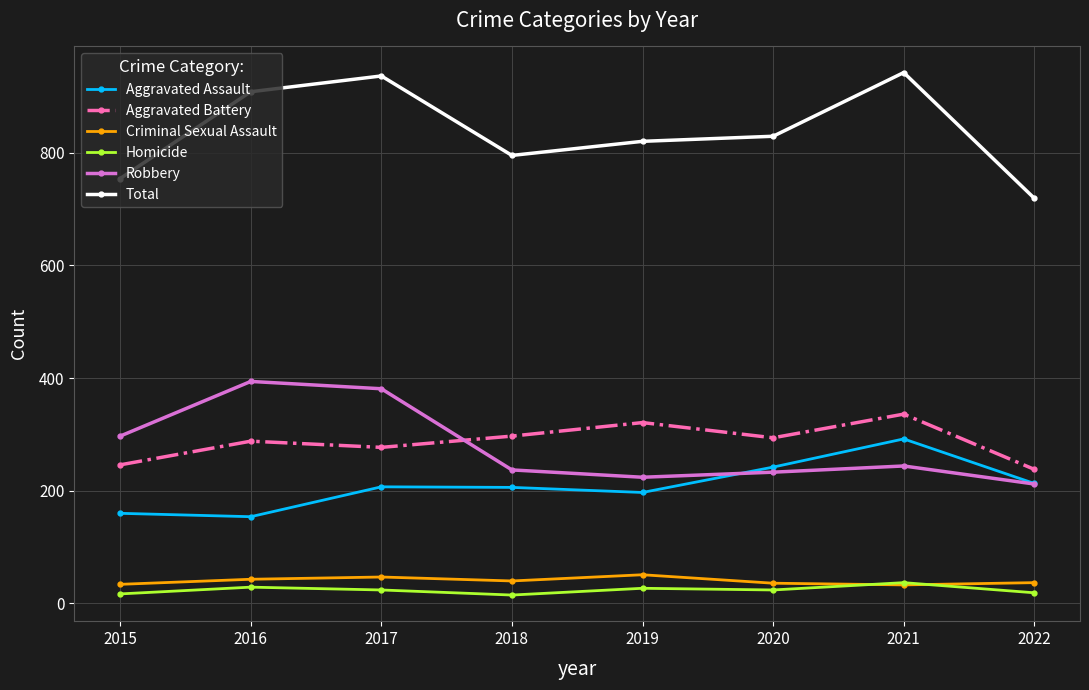

Is the value of Criminal Sexual Assault at 2018 greater than the value of Robbery at 2018?

No